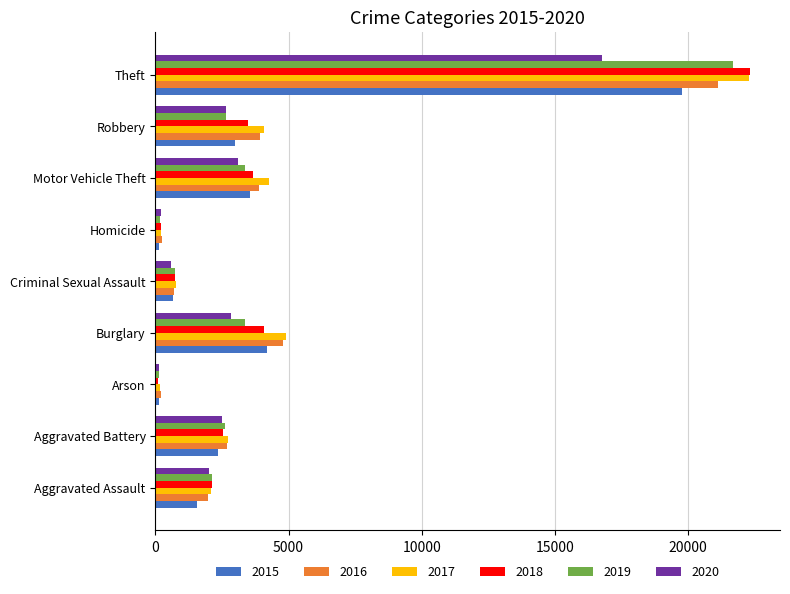

At which category does the chart reach its peak across all series?

Theft